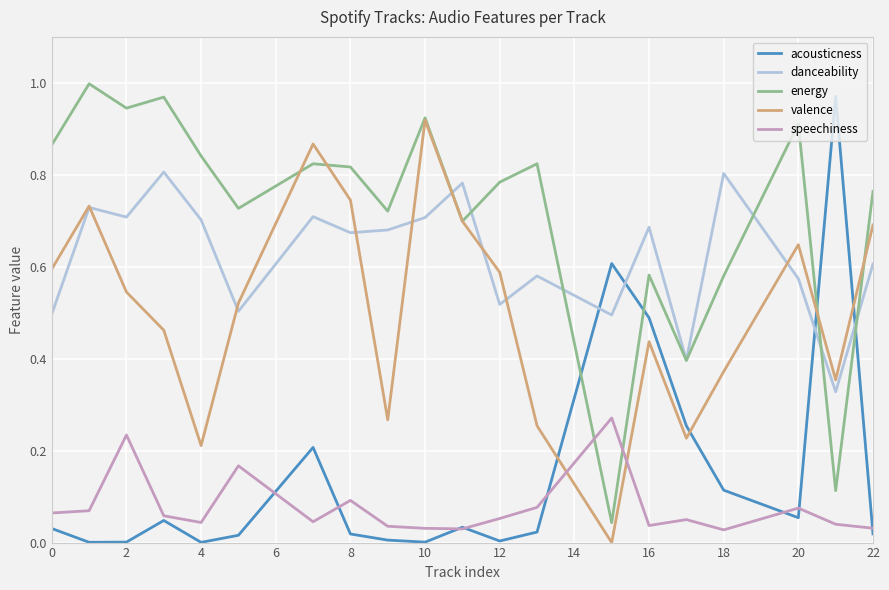

Which series has the largest total across all categories?

energy